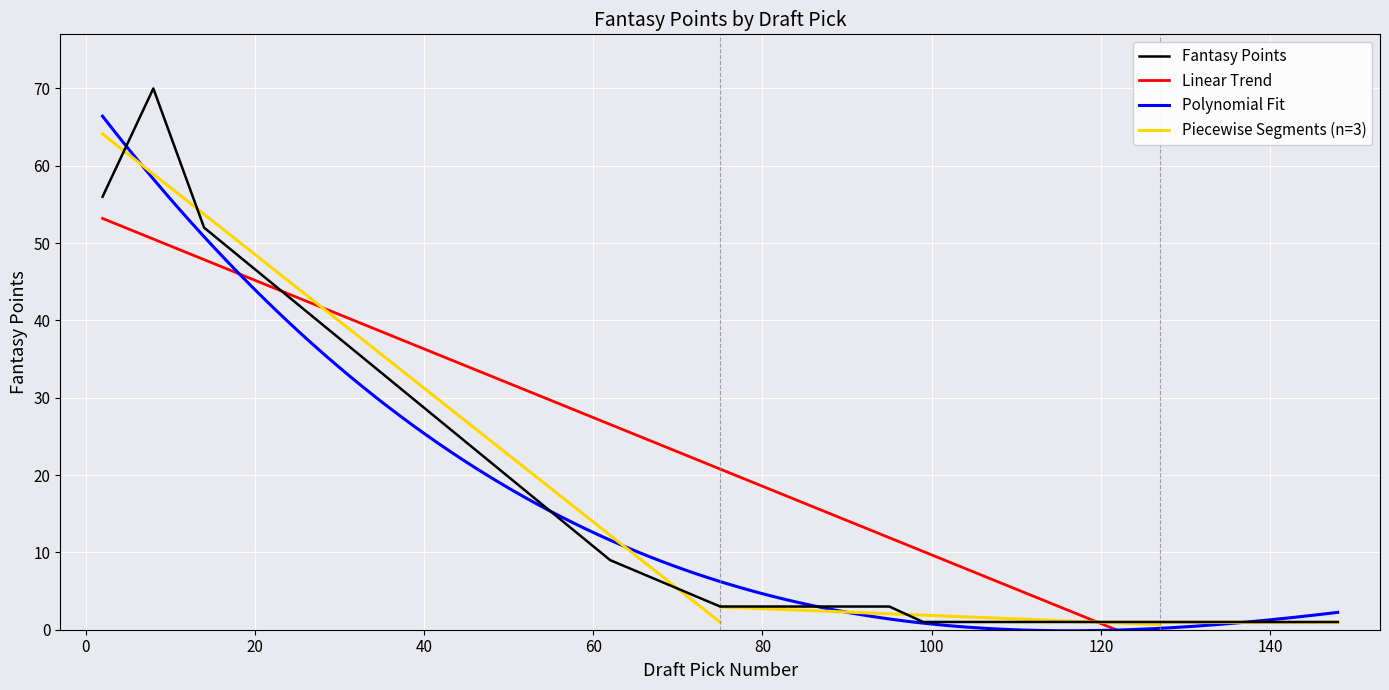

Reading right to left, list all the values displayed in this chart.

148=1	141=1	134=1	127=1	119=1	109=1	99=1	95=3	75=3	62=9	14=52	8=70	2=56